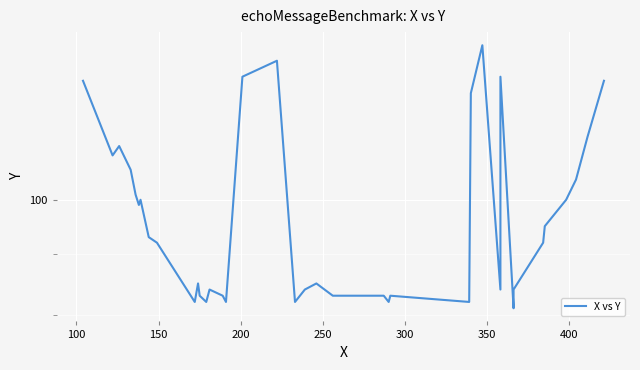

Count the number of data series in this chart.

1